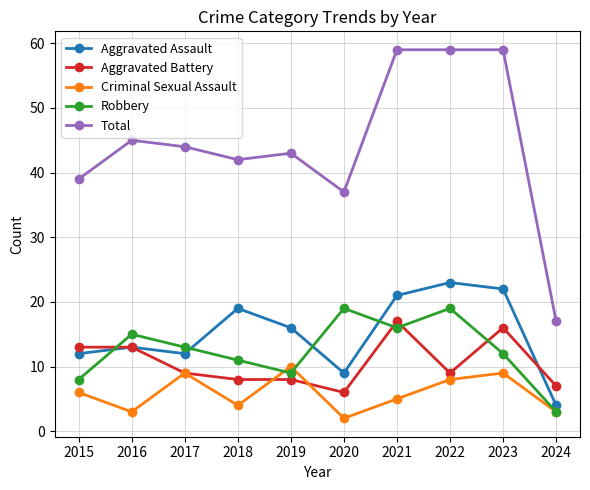

At which category does Robbery reach its first local valley?

2019